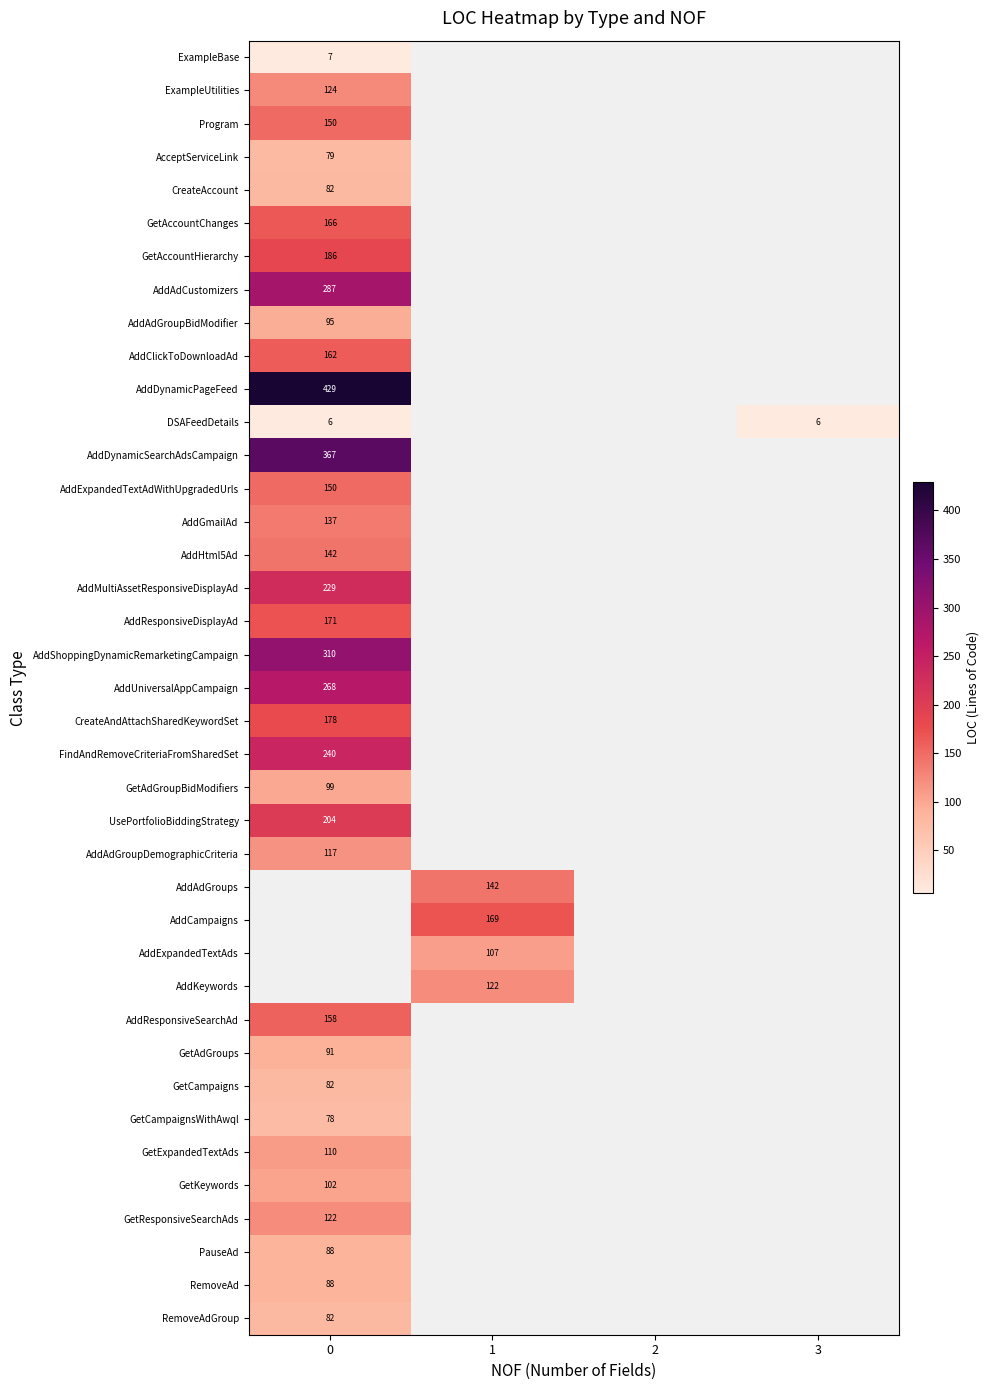

True or false: AddAdCustomizers has a value of 287 at 0.

True